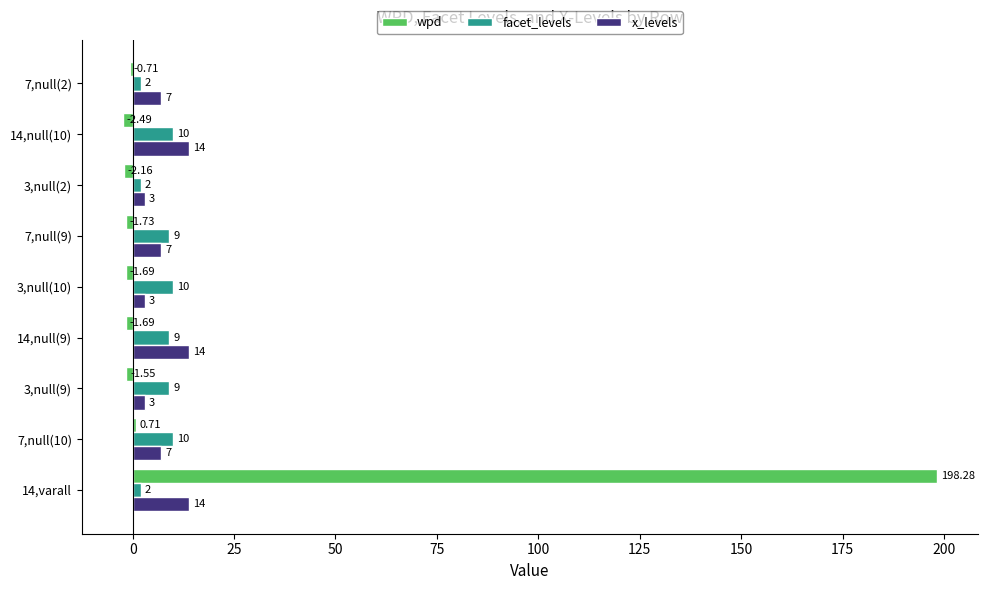

Which series has the largest range (max minus min)?

wpd